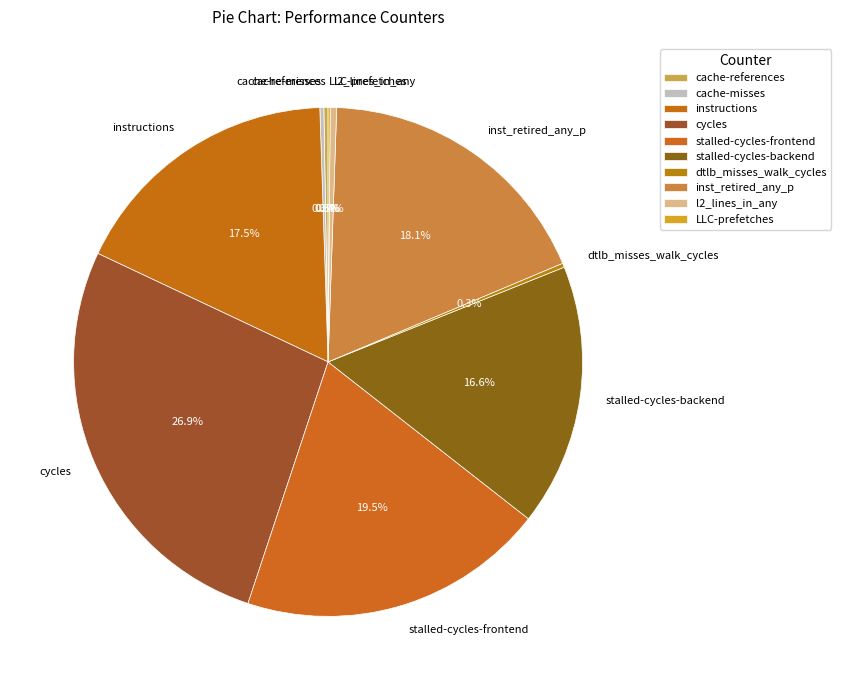

What is the largest slice in the pie chart?

cycles